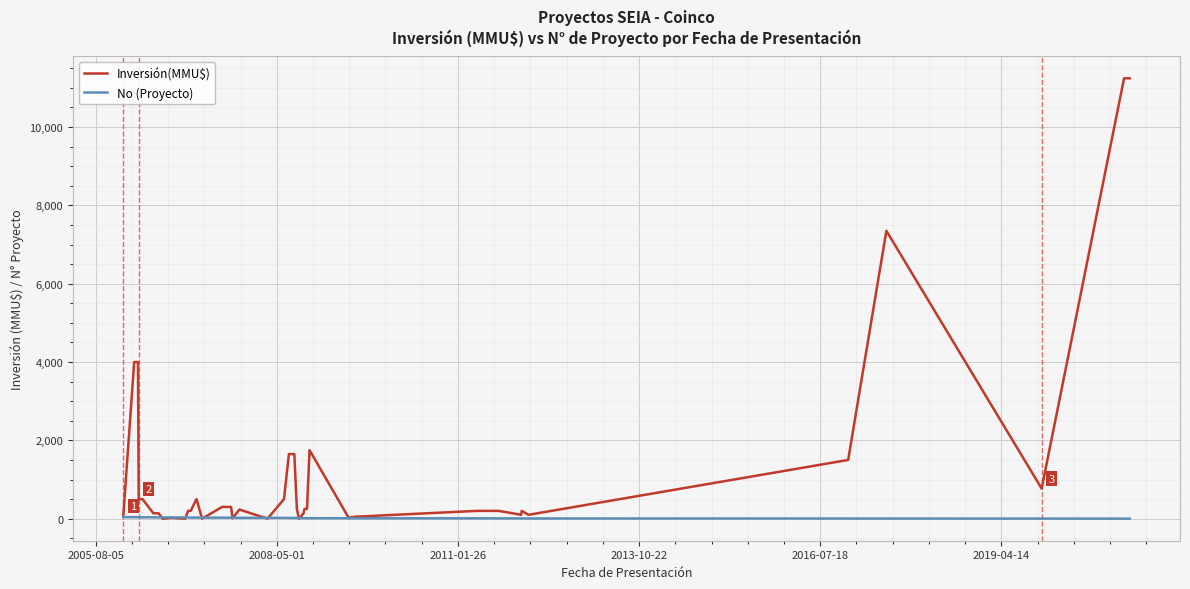

Which series has the largest range (max minus min)?

Inversión(MMU$)